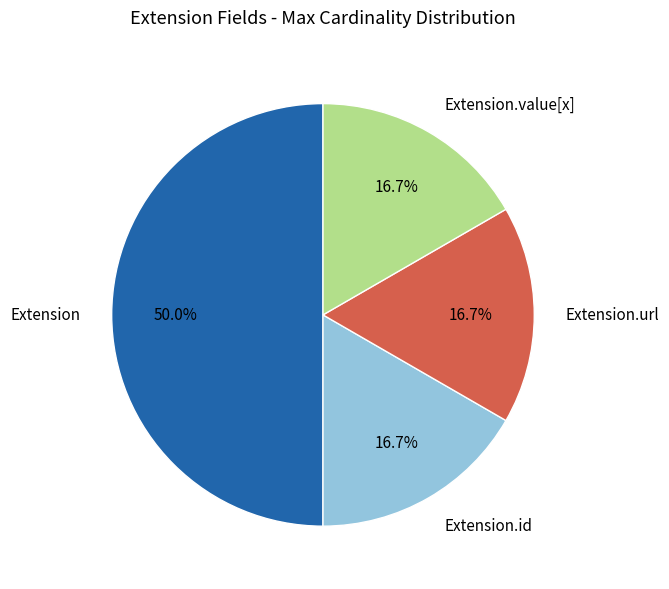

Which slice is the largest?

Extension